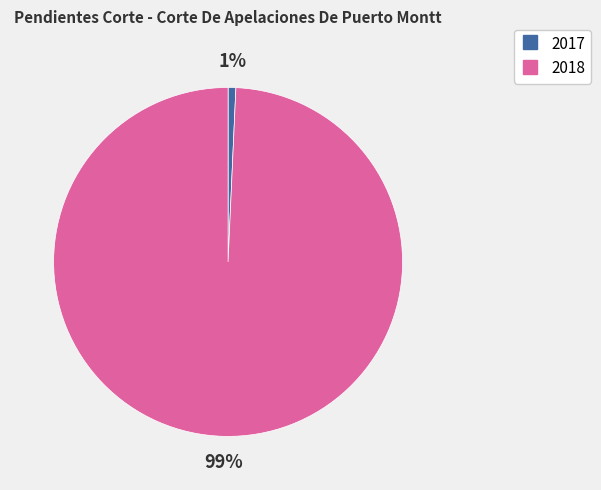

How many segments does this pie chart have?

2